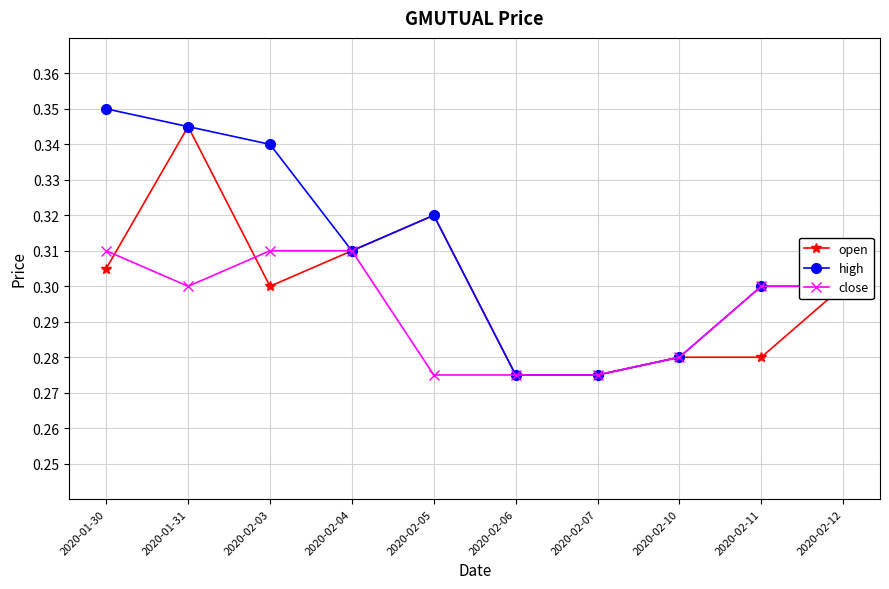

What is the label of the 1st point from the right?

2020-02-12